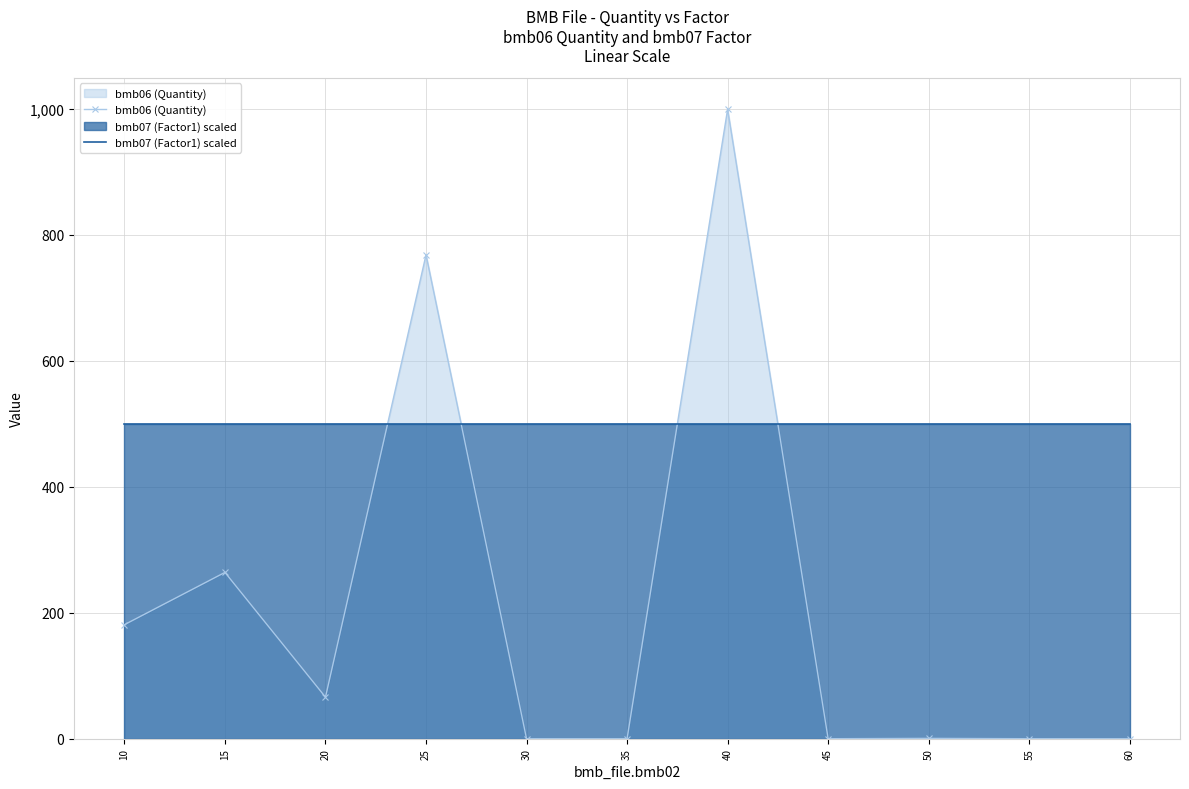

At which category does bmb06 (Quantity) reach its first local valley?

20